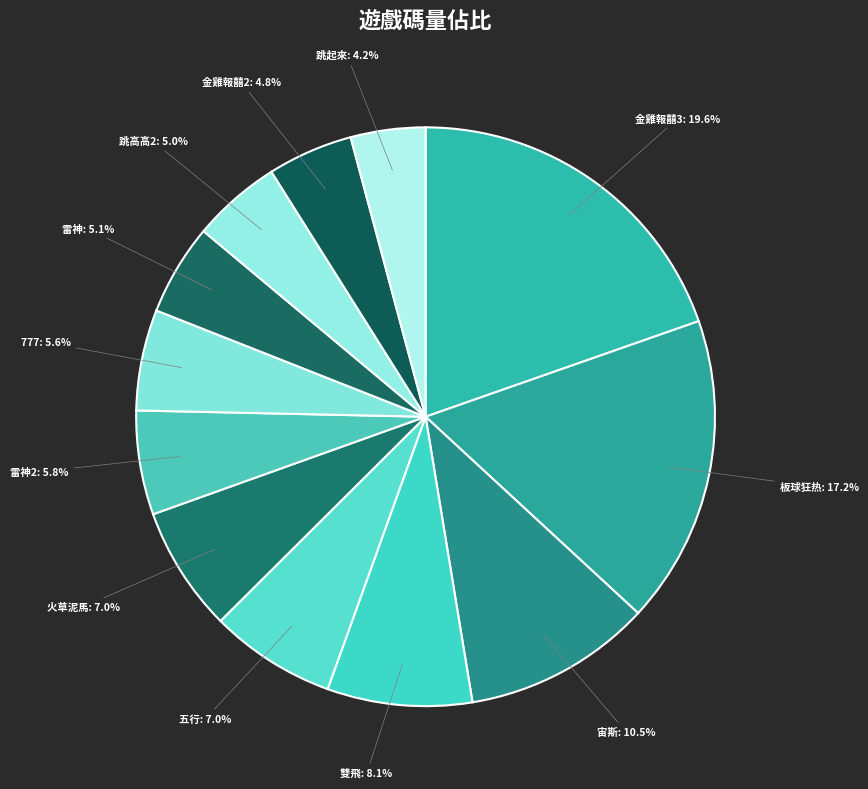

To the nearest percent, what portion does 金雞報囍2 represent?

5%